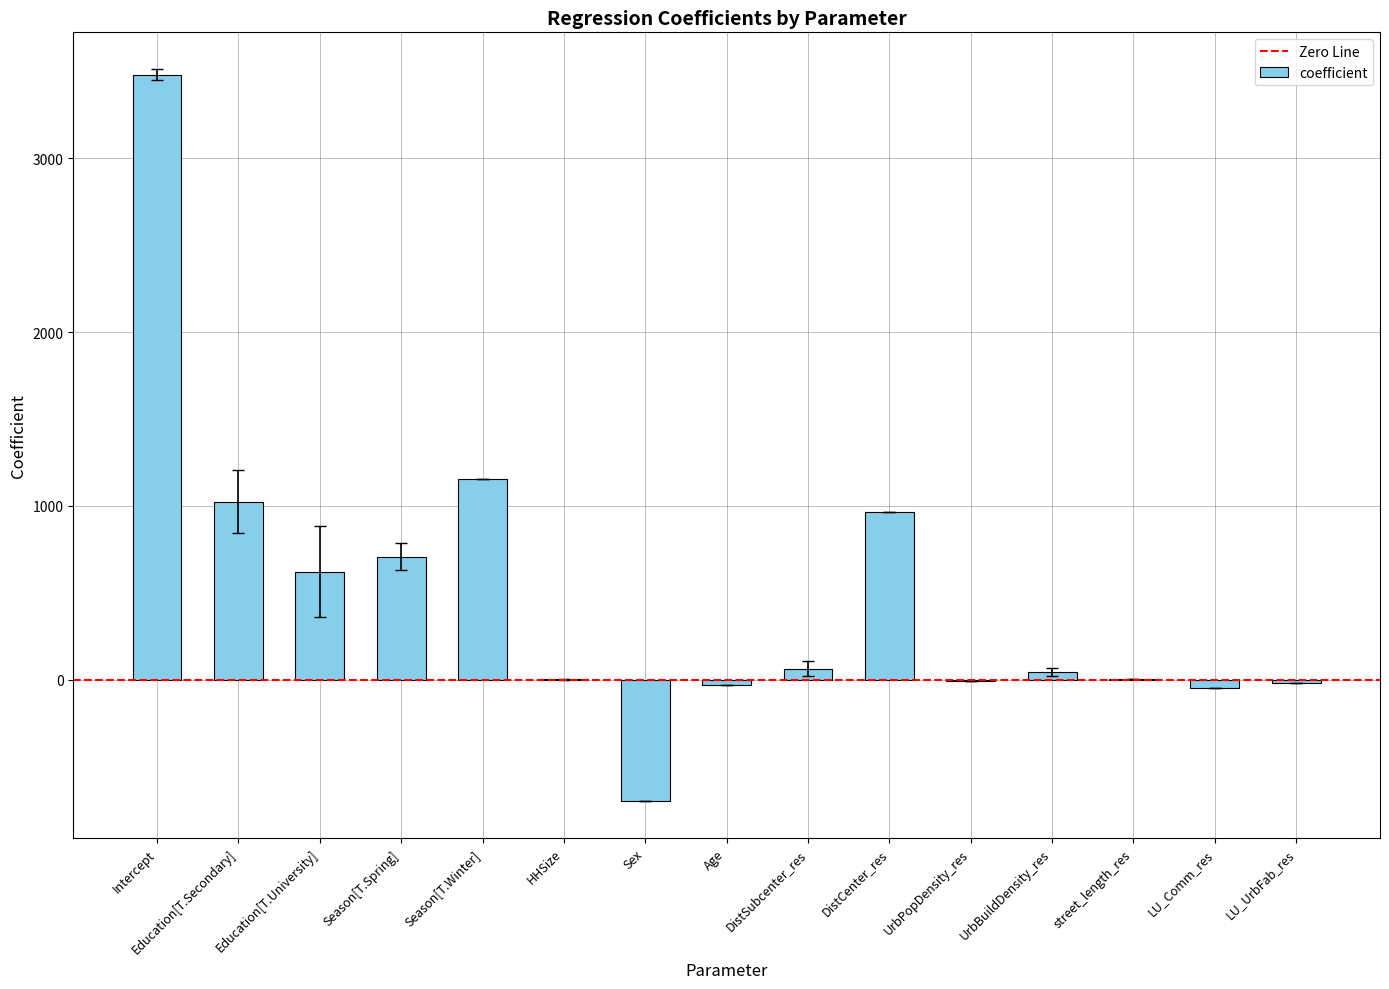

Are the bars horizontal?

No